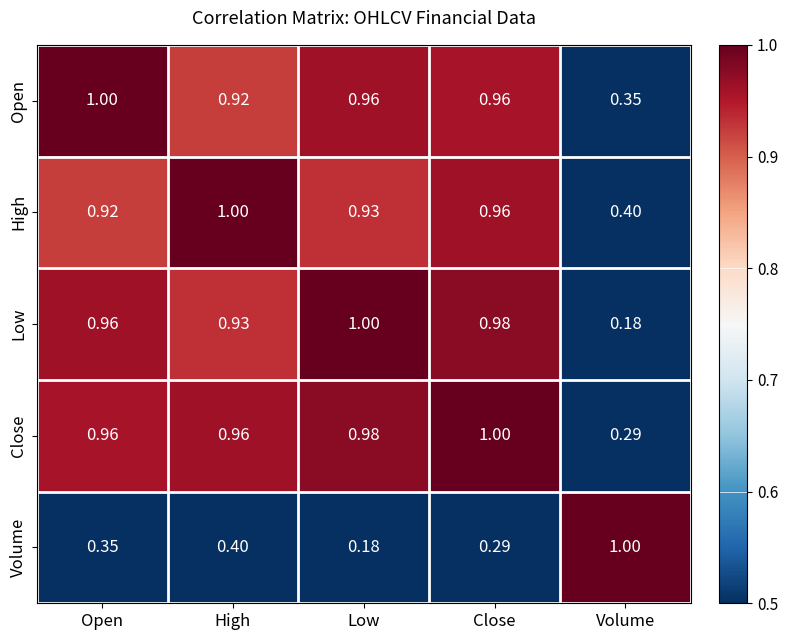

Where is High nearest to the value 0?

Volume